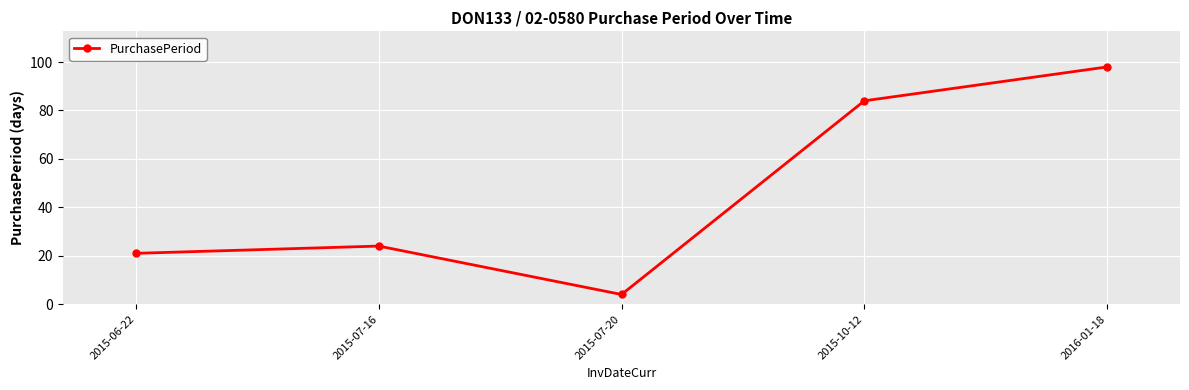

Where is the first local minimum?

2015-07-20